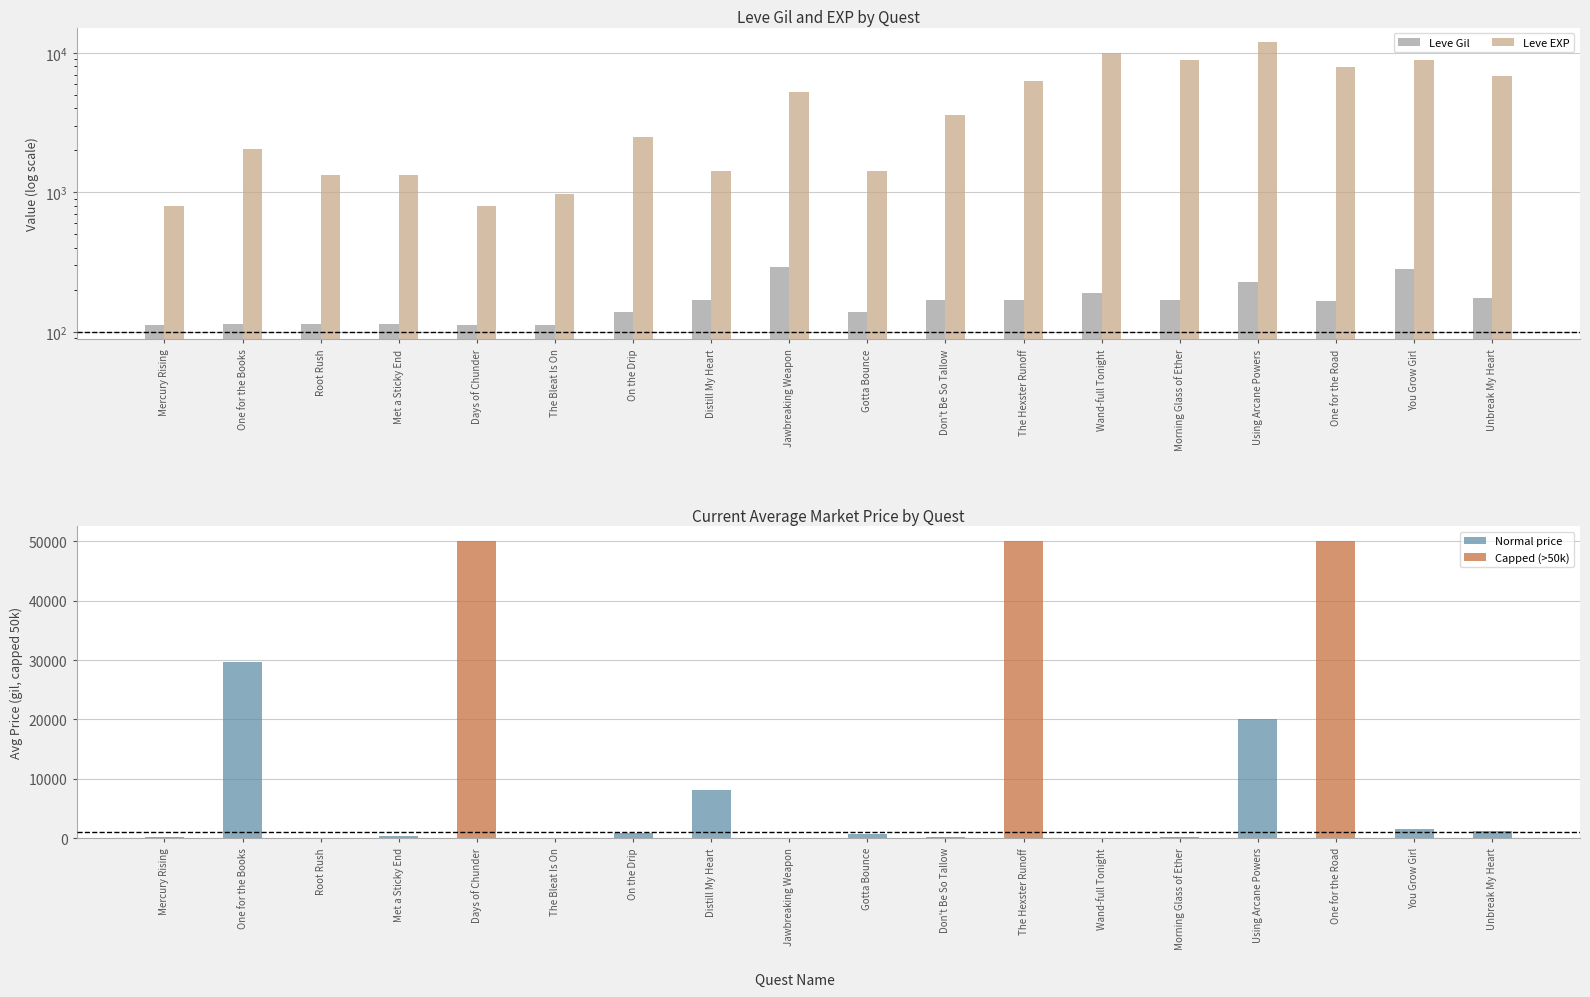

Reading left to right, transcribe all the data shown in this chart.

Leve Gil: Mercury Rising=113.0	One for the Books=114.0	Root Rush=114.0	Met a Sticky End=115.0	Days of Chunder=112.0	The Bleat Is On=112.0	On the Drip=139.0	Distill My Heart=169.0	Jawbreaking Weapon=293.0	Gotta Bounce=140.0	Don't Be So Tallow=170.0	The Hexster Runoff=169.0	Wand-full Tonight=191.0	Morning Glass of Ether=169.0	Using Arcane Powers=230.0	One for the Road=168.0	You Grow Girl=284.0	Unbreak My Heart=175.0
Leve EXP: Mercury Rising=800.0	One for the Books=2040.0	Root Rush=1330.0	Met a Sticky End=1330.0	Days of Chunder=800.0	The Bleat Is On=980.0	On the Drip=2490.0	Distill My Heart=1420.0	Jawbreaking Weapon=5220.0	Gotta Bounce=1420.0	Don't Be So Tallow=3600.0	The Hexster Runoff=6280.0	Wand-full Tonight=9990.0	Morning Glass of Ether=8930.0	Using Arcane Powers=12030.0	One for the Road=7880.0	You Grow Girl=8930.0	Unbreak My Heart=6880.0
currentAveragePrice: Mercury Rising=281.8	One for the Books=29657.0	Root Rush=59.0	Met a Sticky End=311.6	Days of Chunder=50000.0	The Bleat Is On=0.0	On the Drip=834.9	Distill My Heart=8133.1	Jawbreaking Weapon=0.0	Gotta Bounce=696.5	Don't Be So Tallow=195.8	The Hexster Runoff=50000.0	Wand-full Tonight=0.0	Morning Glass of Ether=263.6	Using Arcane Powers=19999.0	One for the Road=50000.0	You Grow Girl=1502.0	Unbreak My Heart=1167.2